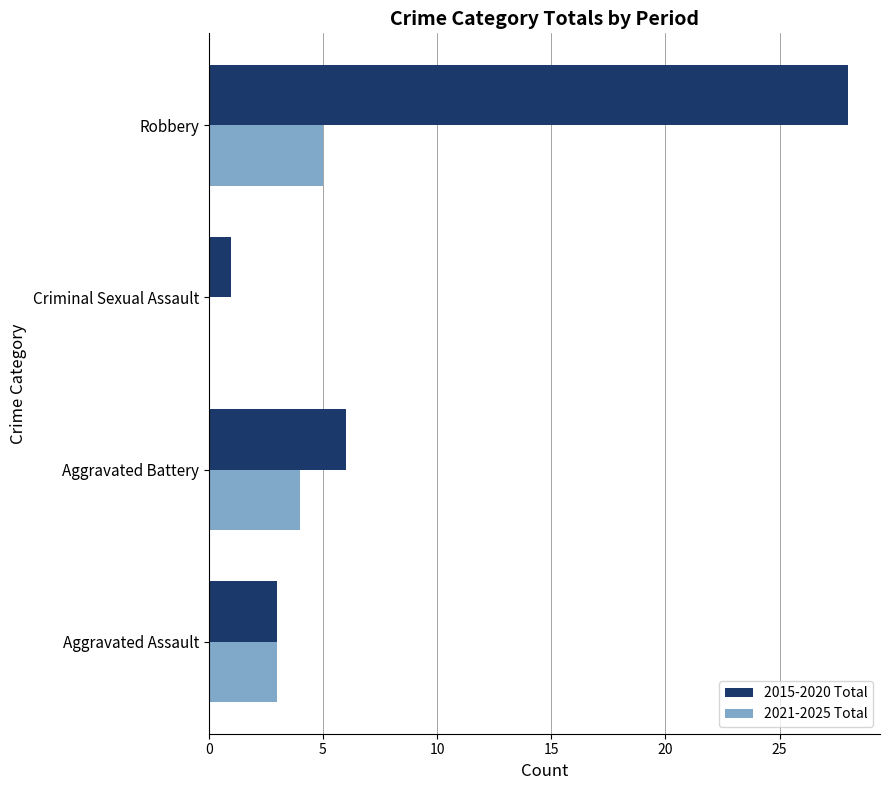

What is the total value across all series at Aggravated Battery?

10